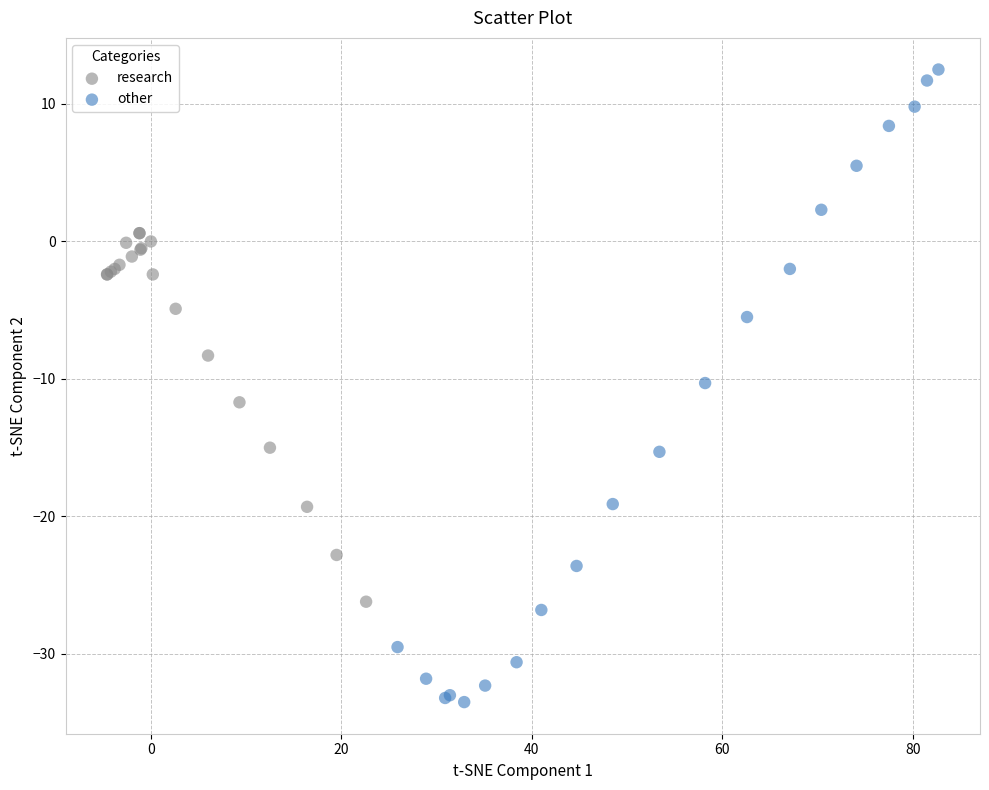

What are all the series names shown in the legend?

research, other